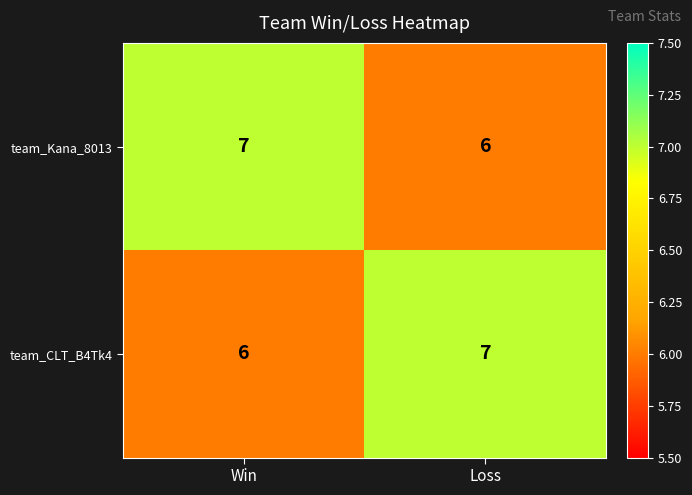

What is the minimum value shown in the chart?

6